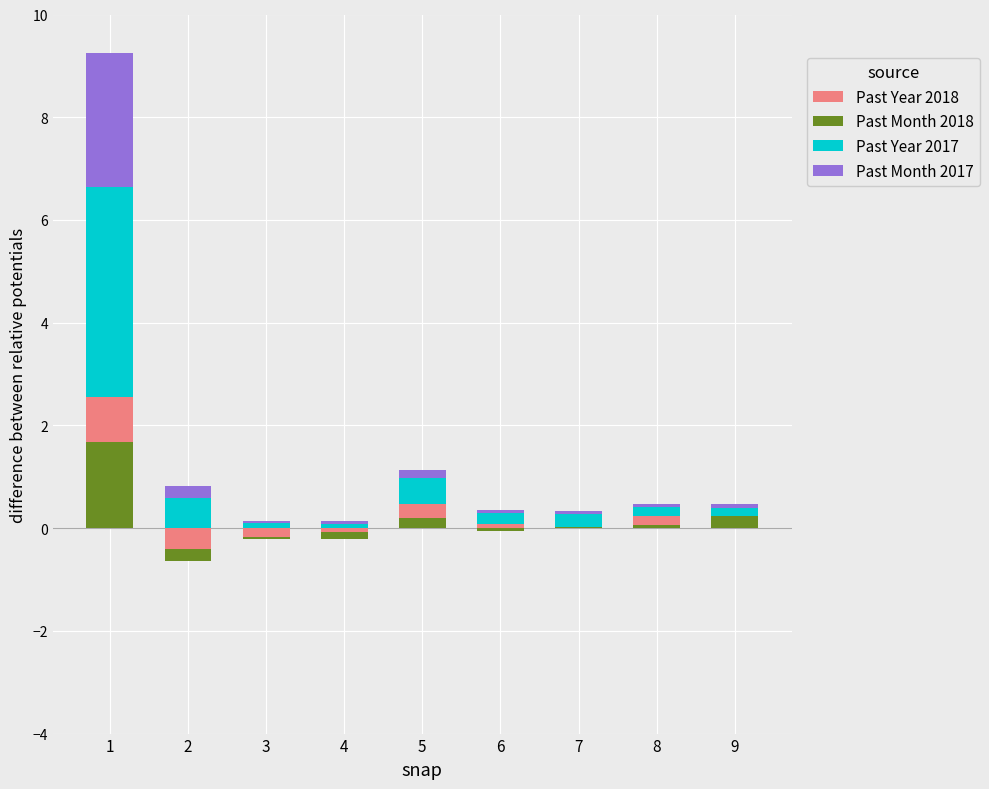

At which label is Past Month 2017 closest to 1?

2